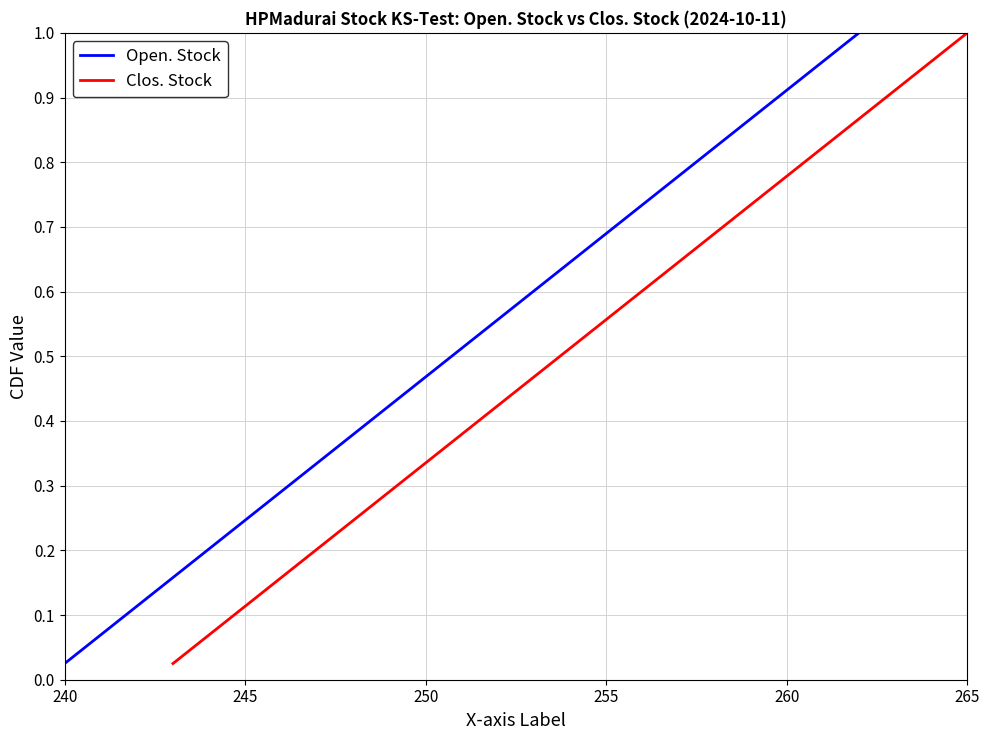

True or false: Clos. Stock and Open. Stock intersect in this chart.

False